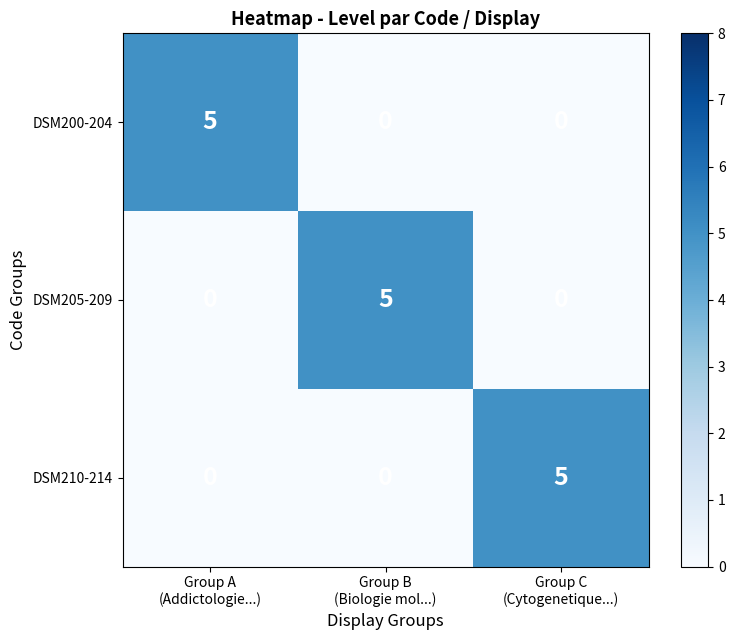

At how many categories does at least one series exceed 4?

3